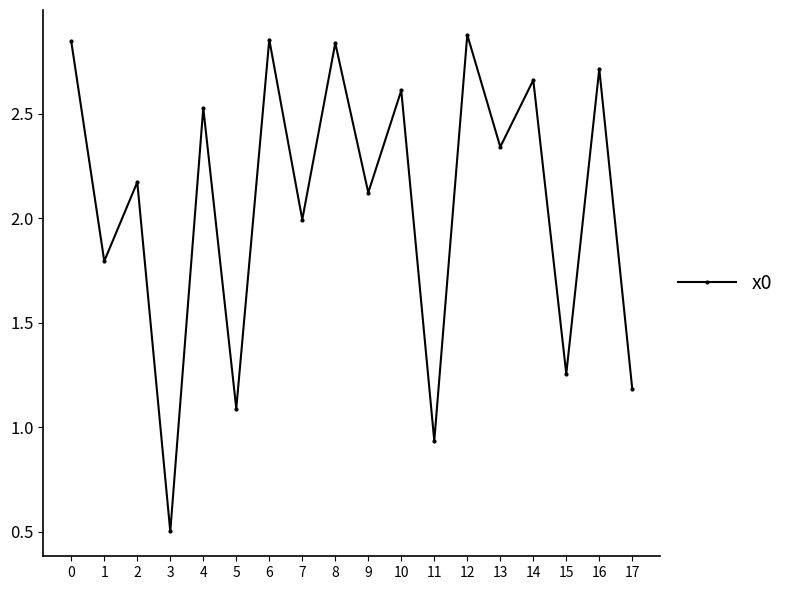

What is the sum of all values?

37.3